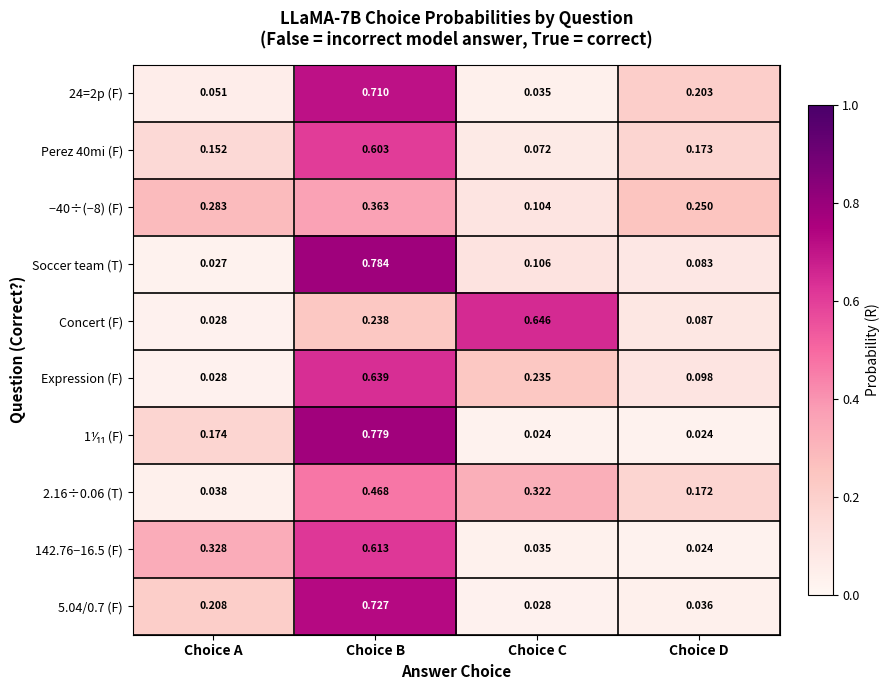

At which category is the sum across all series the highest?

Choice B